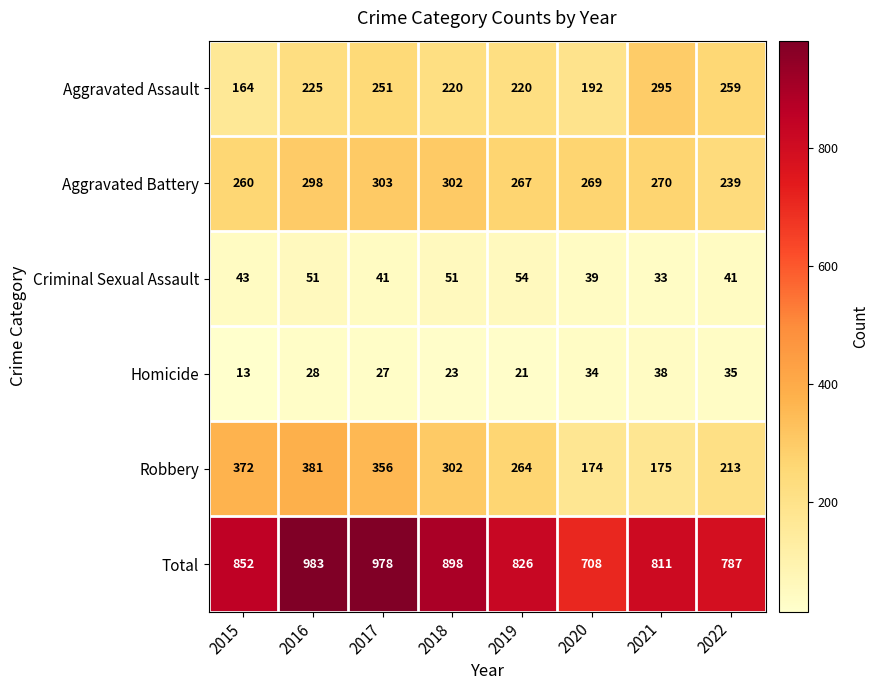

Which label corresponds to the largest value in the chart?

2016